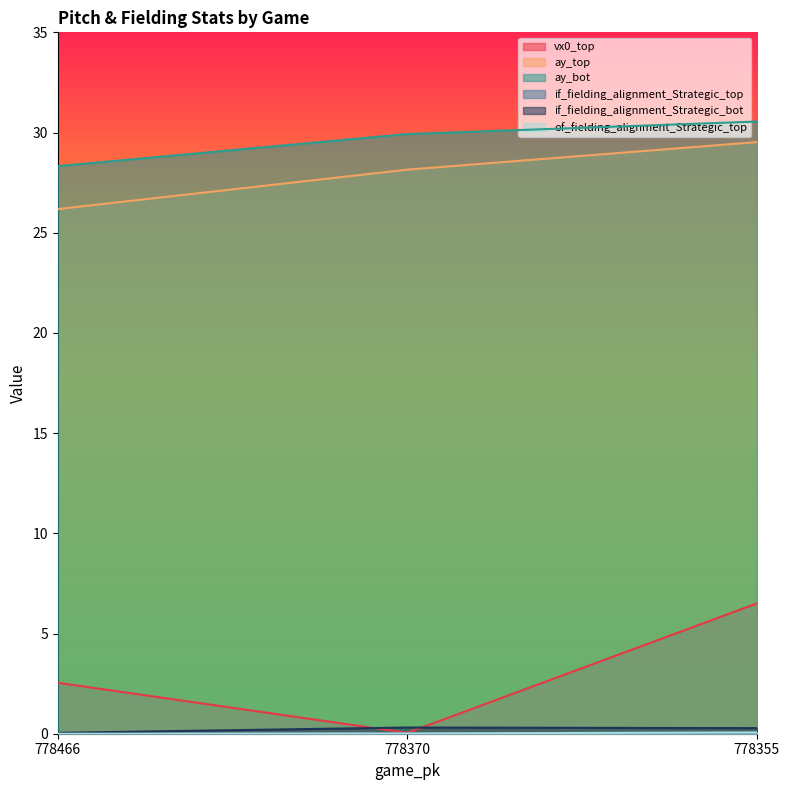

Reading left to right, what are all the values shown in this chart?

vx0_top: 778466=2.5	778370=0.0	778355=6.5
ay_top: 778466=26.2	778370=28.1	778355=29.5
ay_bot: 778466=28.3	778370=29.9	778355=30.5
if_fielding_alignment_Strategic_top: 778466=0.0	778370=0.0	778355=0.1
if_fielding_alignment_Strategic_bot: 778466=0.0	778370=0.3	778355=0.3
of_fielding_alignment_Strategic_top: 778466=0.0	778370=0.0	778355=0.1